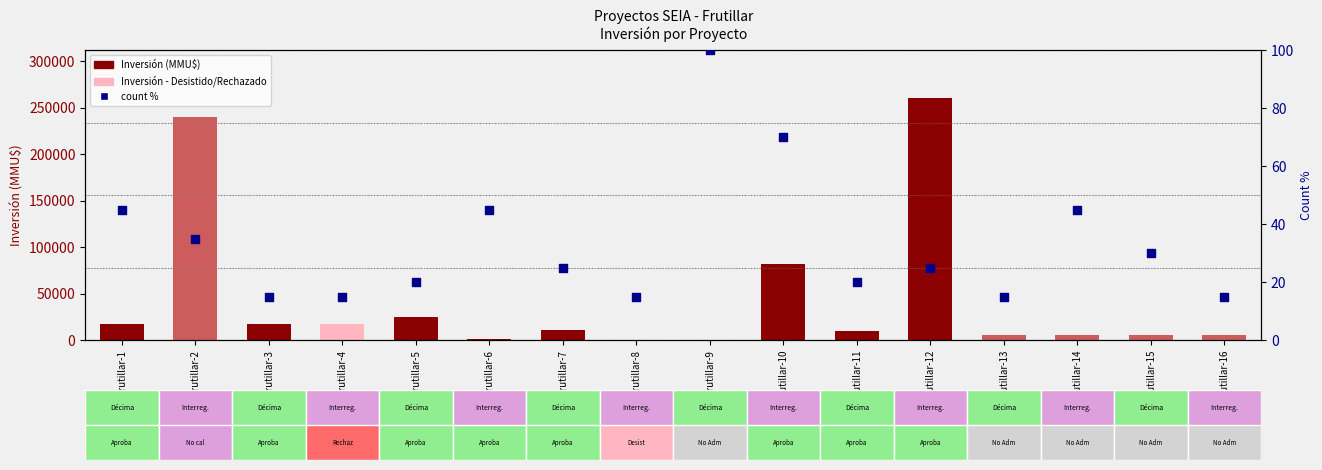

Which series reaches the minimum Y coordinate?

count %